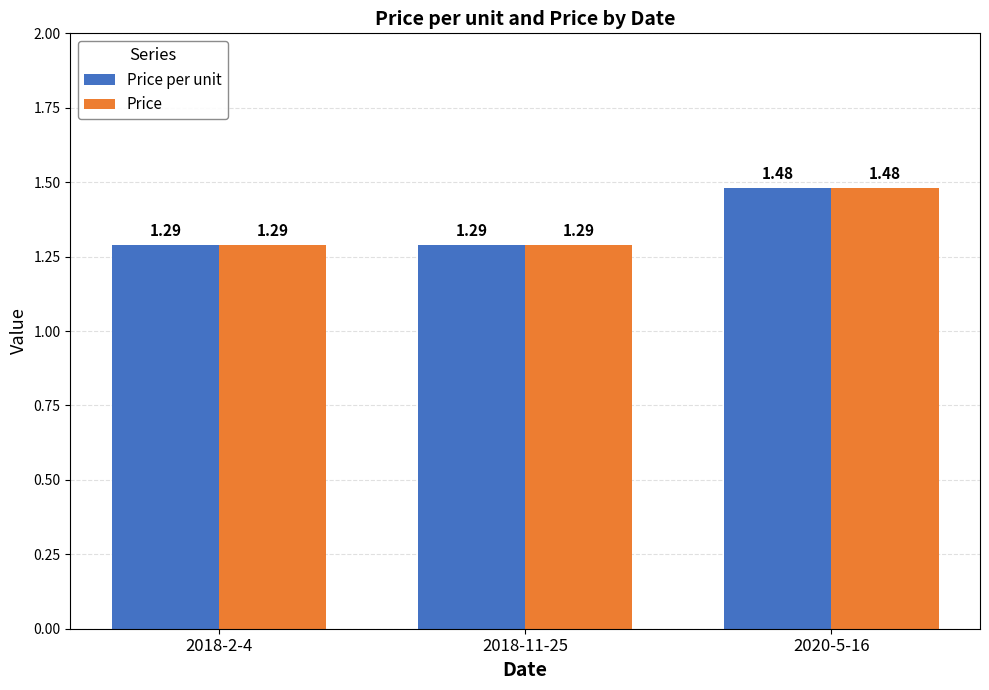

What is the sum of all Price values?

4.1